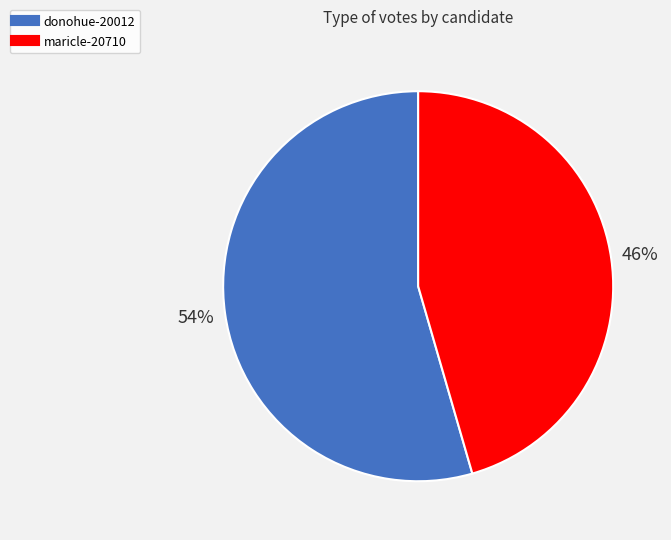

Do donohue-20012 and maricle-20710 together represent more than half of the pie?

Yes